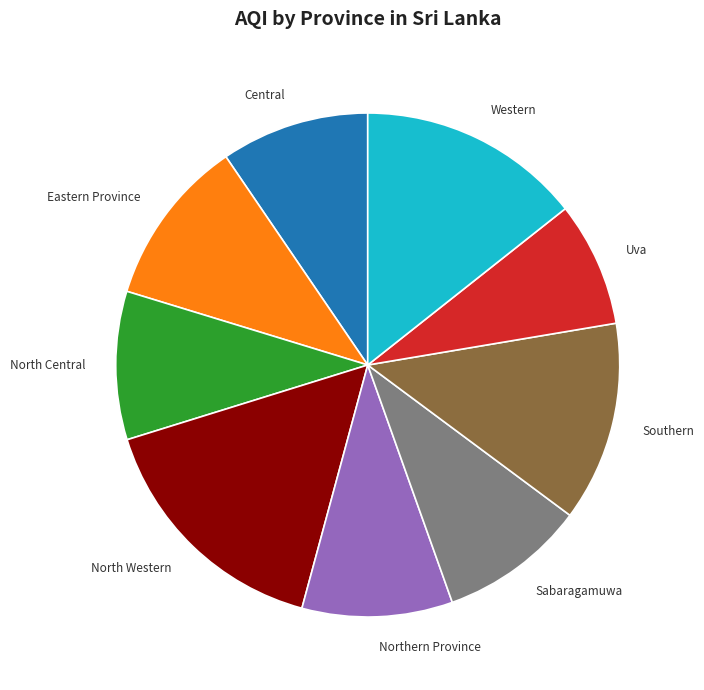

Is there a majority slice in this chart?

No